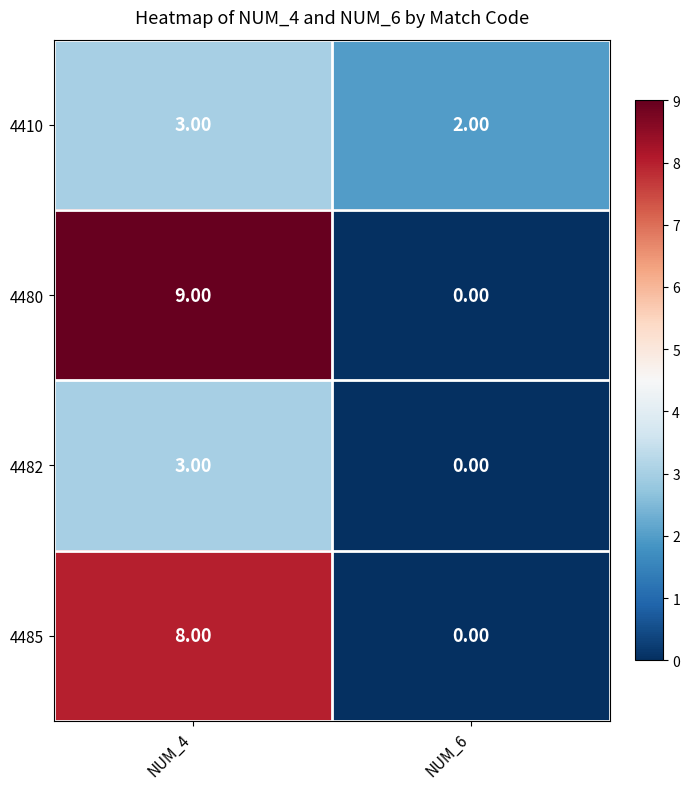

Between NUM_4 and NUM_6, which series saw the biggest shift?

4480